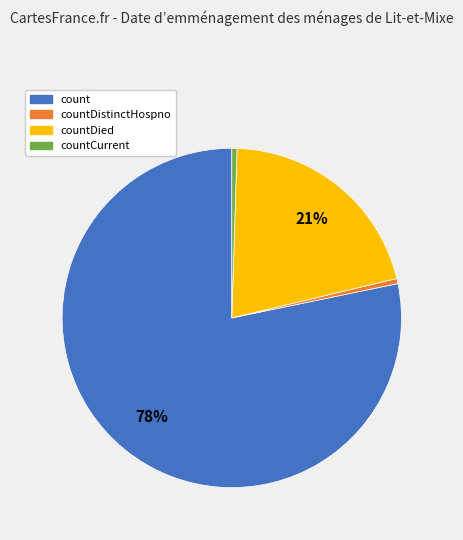

Is there any slice that represents more than half of the pie?

Yes